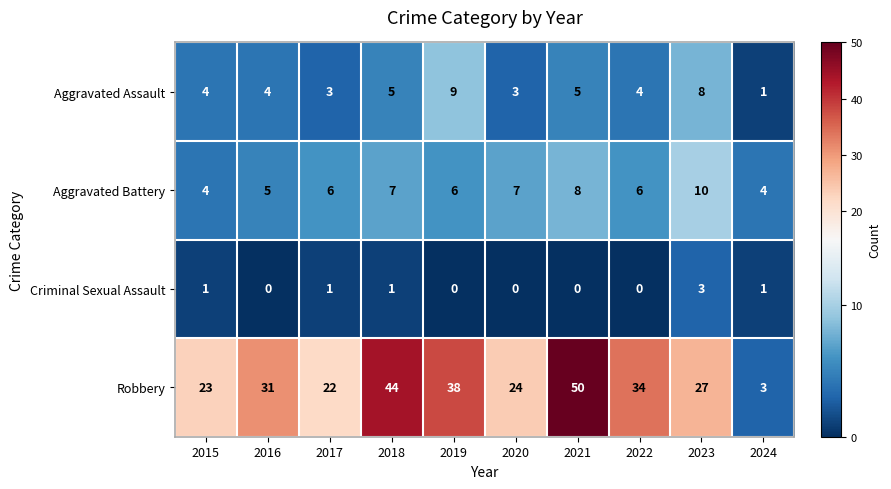

The Aggravated Assault series shows 1 at 2016. True or false?

False